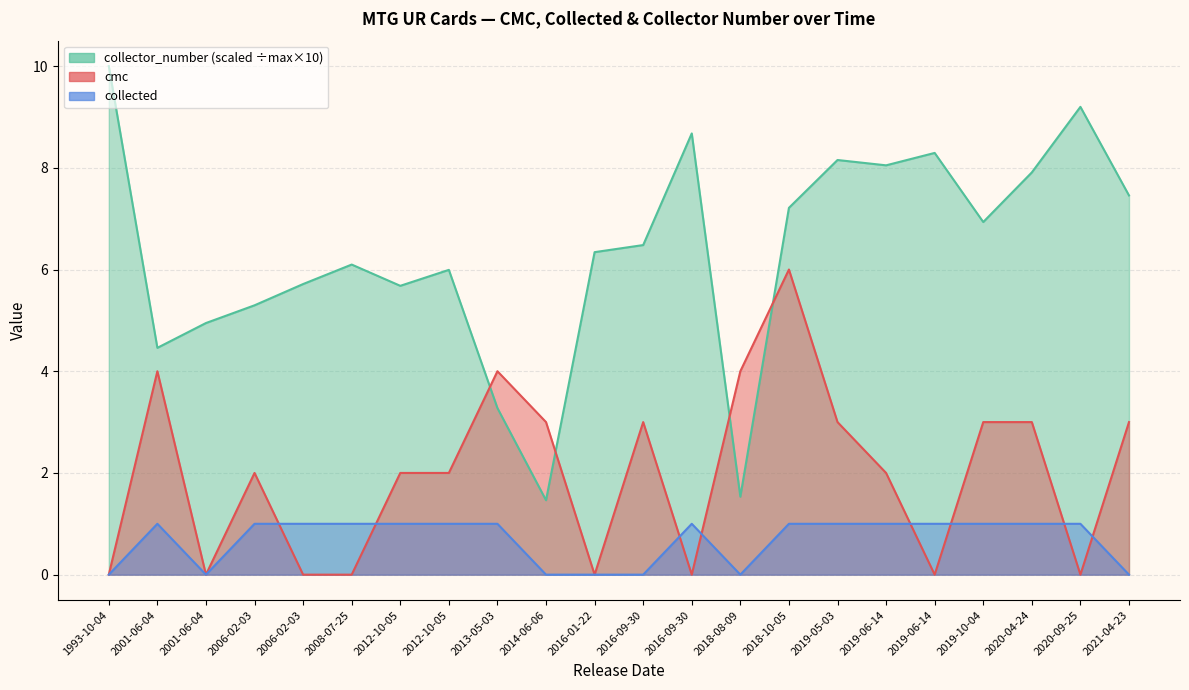

How many lines are shown in the chart?

3